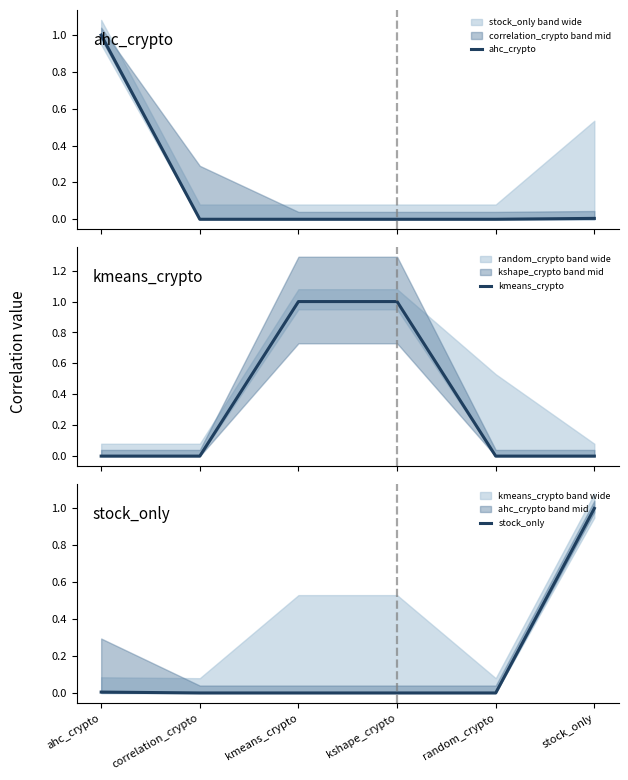

What position from the left is random_crypto?

5